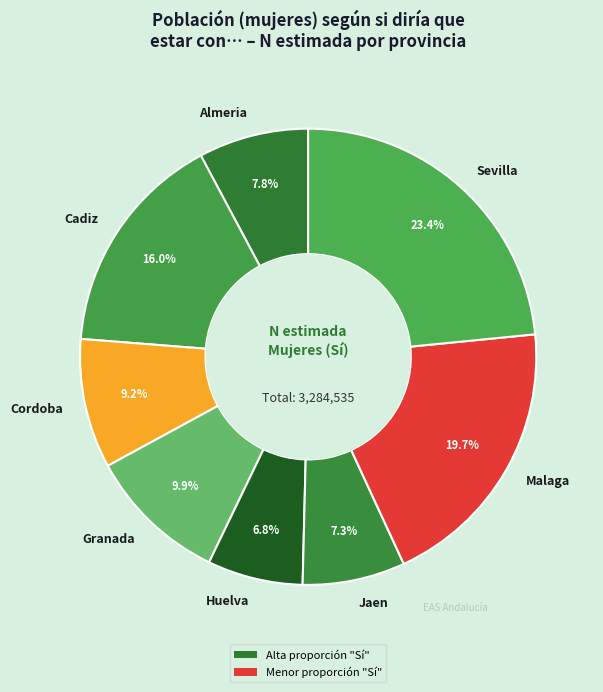

Rank the categories by value from lowest to highest.

Huelva, Jaen, Almeria, Cordoba, Granada, Cadiz, Malaga, Sevilla